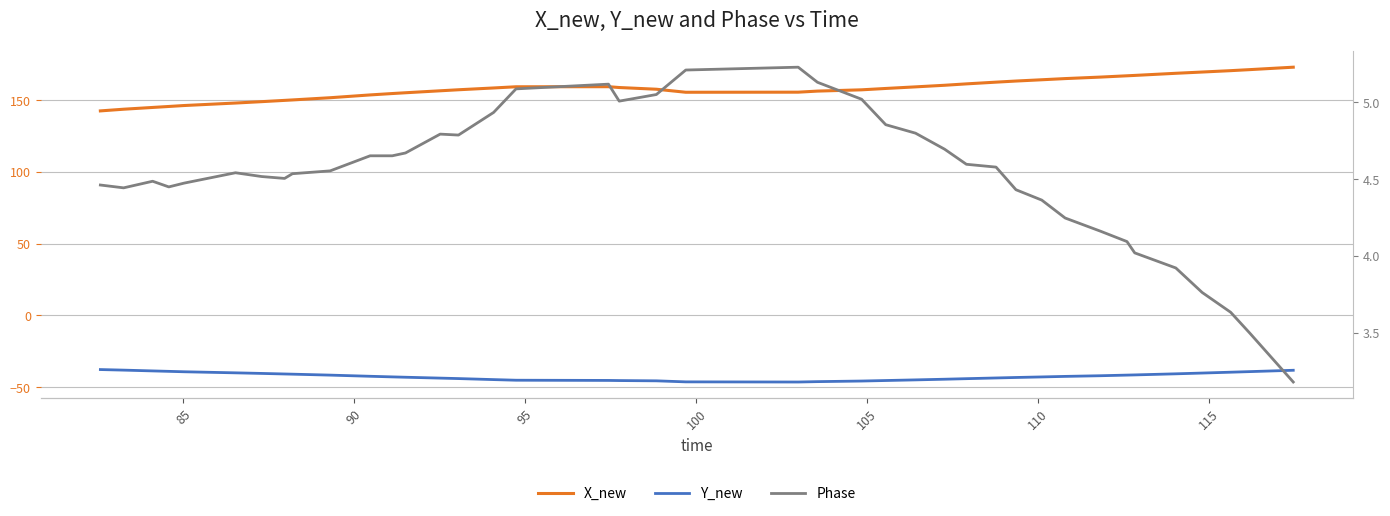

In Phase, how many points are lower than both neighbors (excluding endpoints)?

5